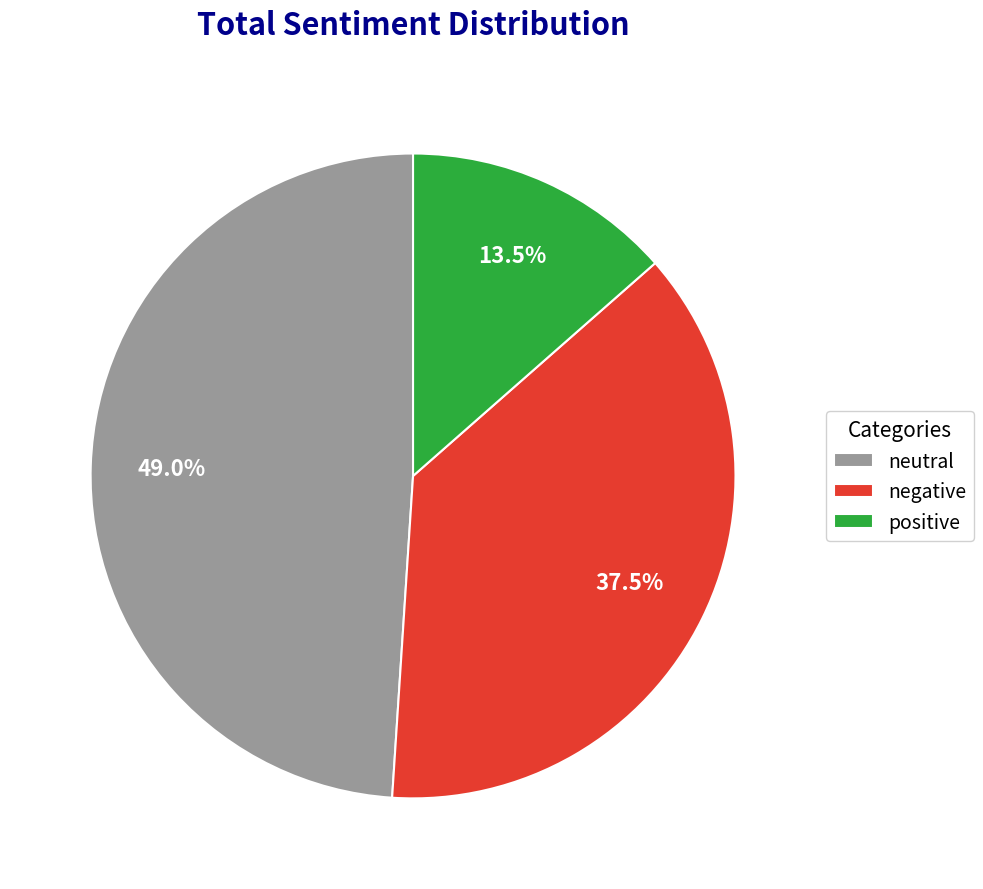

What portion of the pie excludes positive?

86.5%